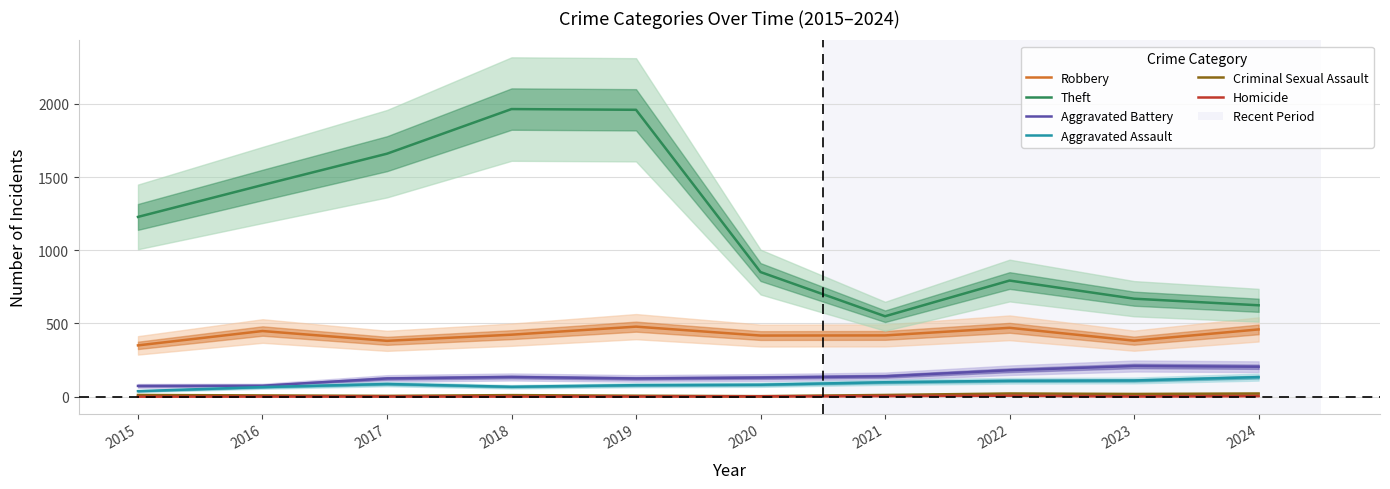

What is the value of the Theft point at the 6th from the left?

851